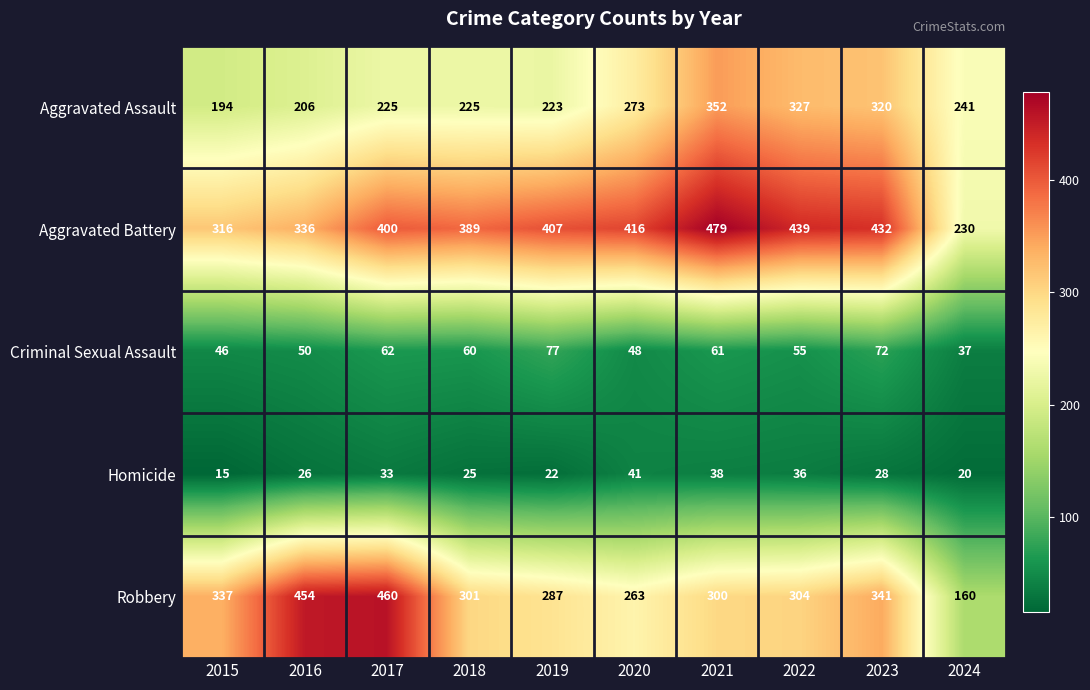

At 2016, list the series in order from smallest to largest.

Homicide, Criminal Sexual Assault, Aggravated Assault, Aggravated Battery, Robbery